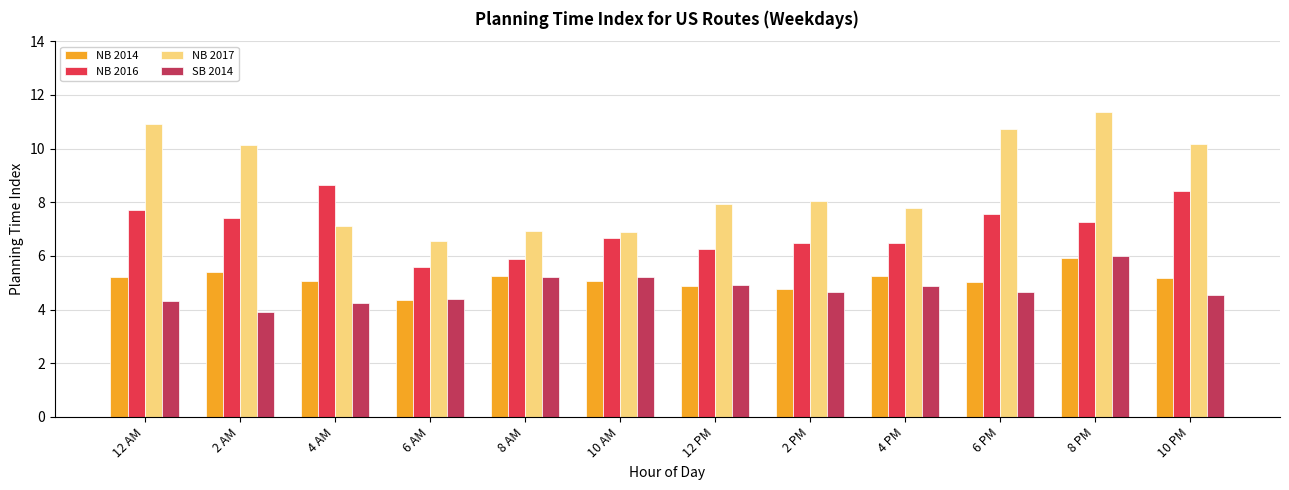

Is it true that NB 2014 equals 3.5 at 12 AM?

False